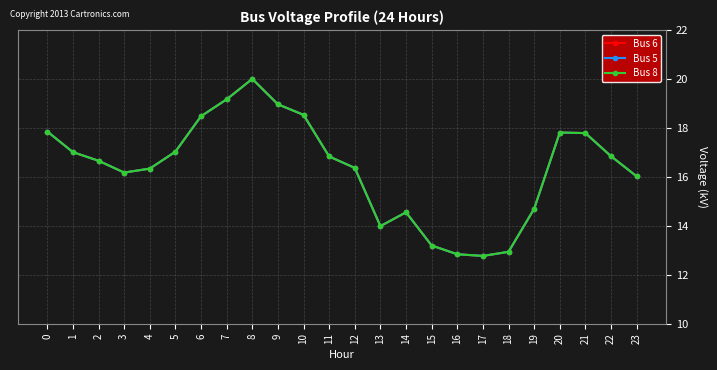

True or false: Bus 5 and Bus 6 intersect in this chart.

False